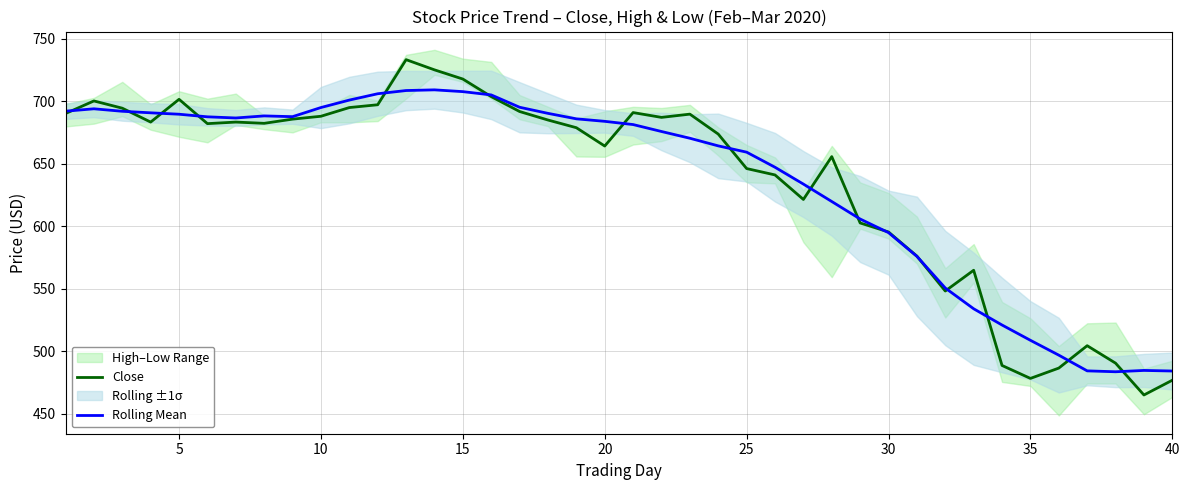

How many intersections are there between Close and Rolling Mean?

16